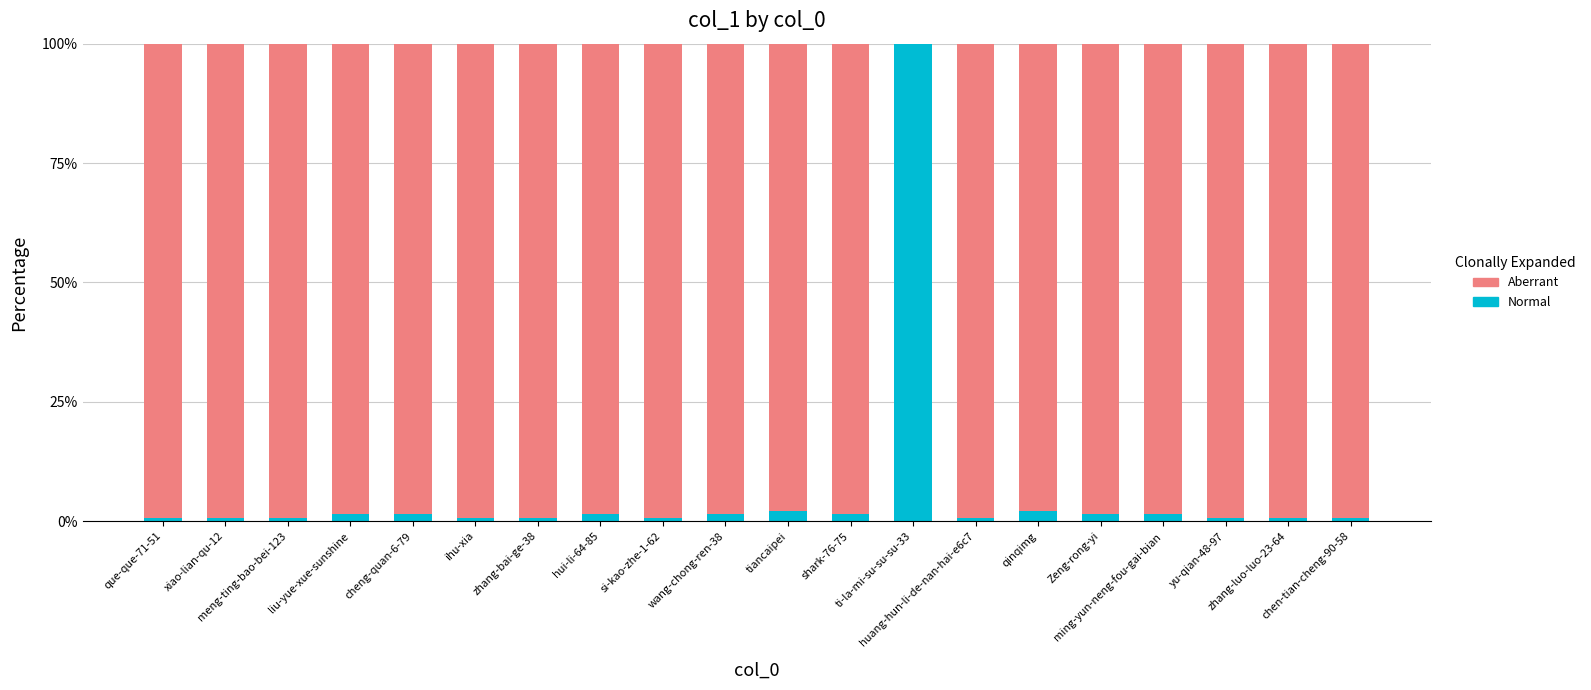

What are all the series names shown in the legend?

Aberrant, Normal